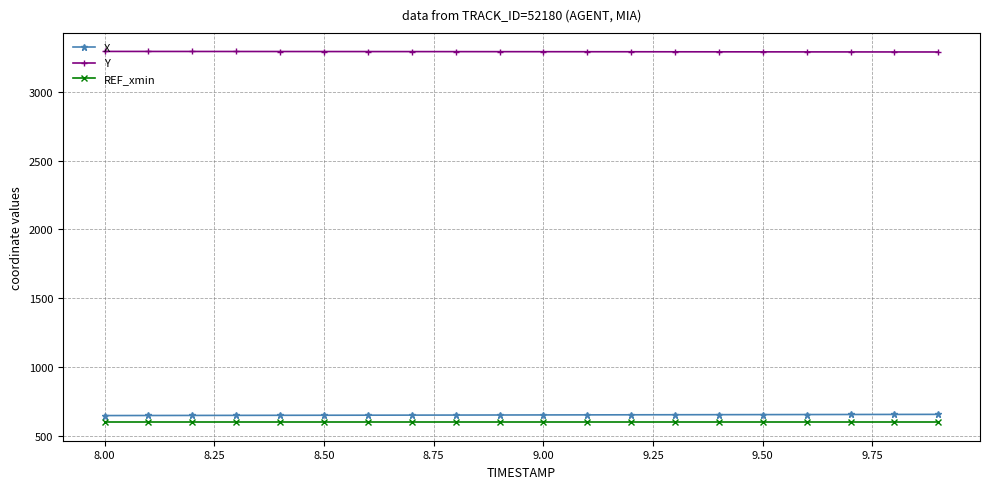

What is the value of the REF_xmin point at the 20th from the left?

600.0